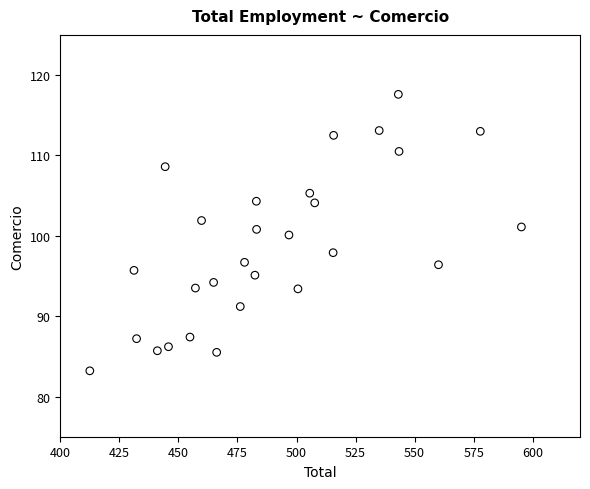

What is the range of Y values (max minus min)?

34.4